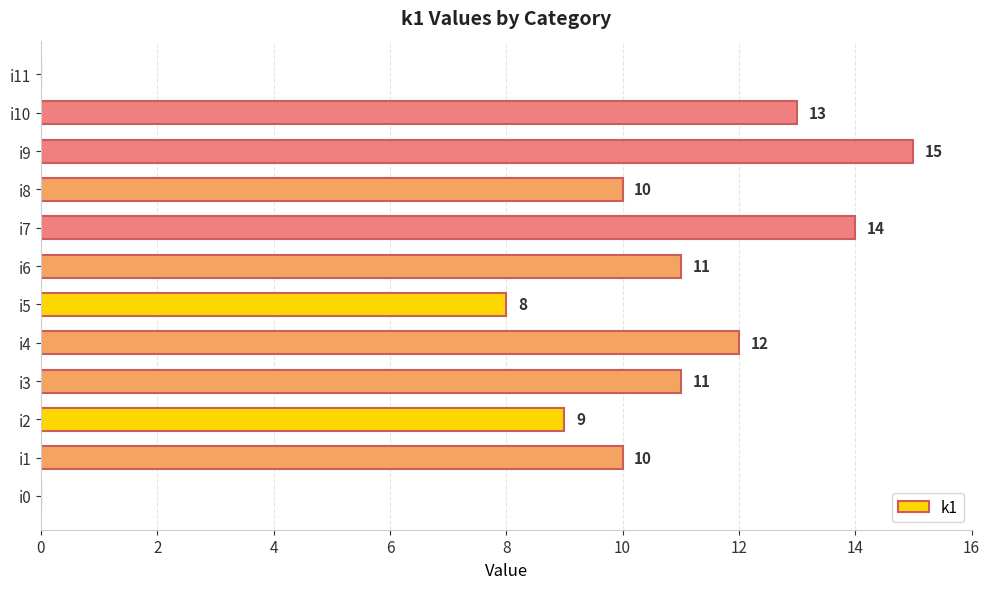

What value does the data have at i4, to the nearest 5?

10